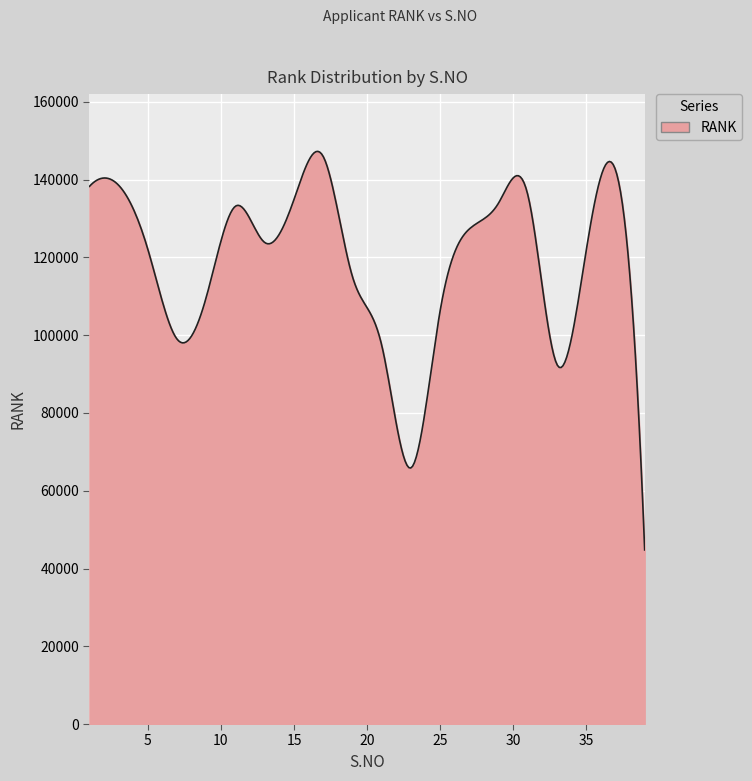

What is the difference between the maximum and minimum values?

102523.5